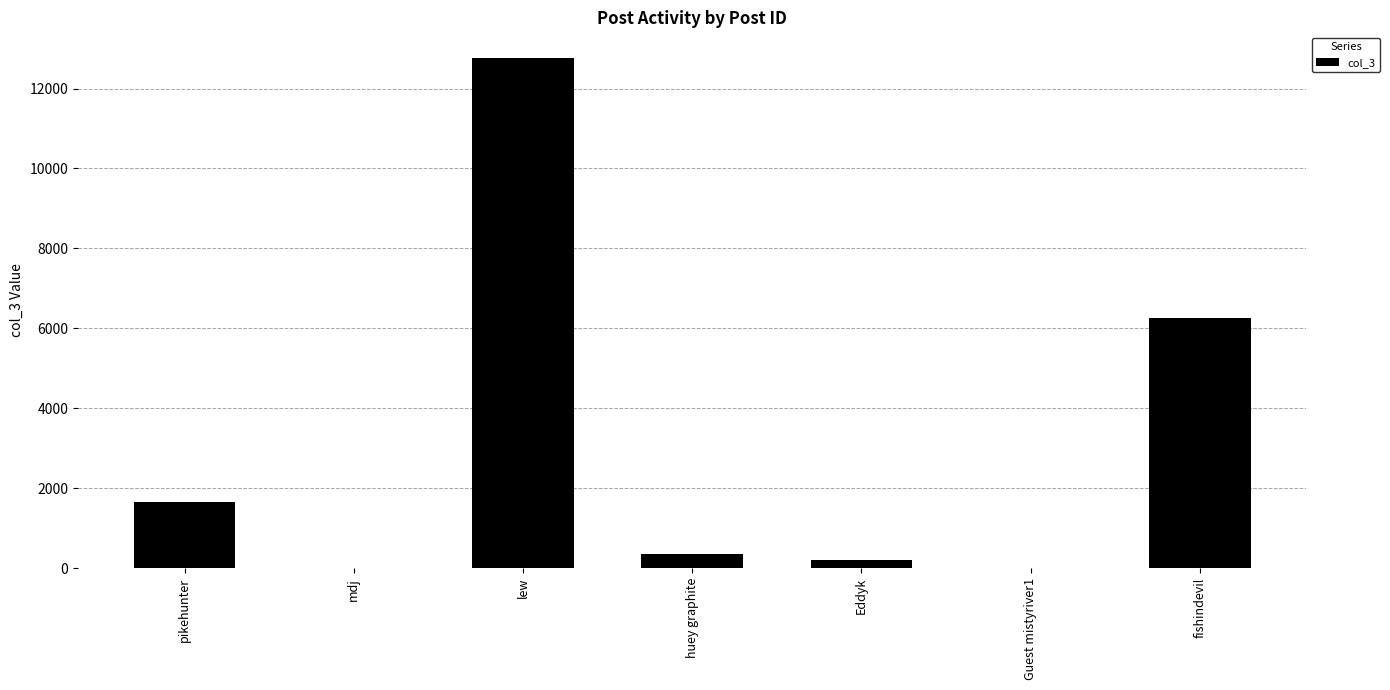

How many series are shown in this chart?

1